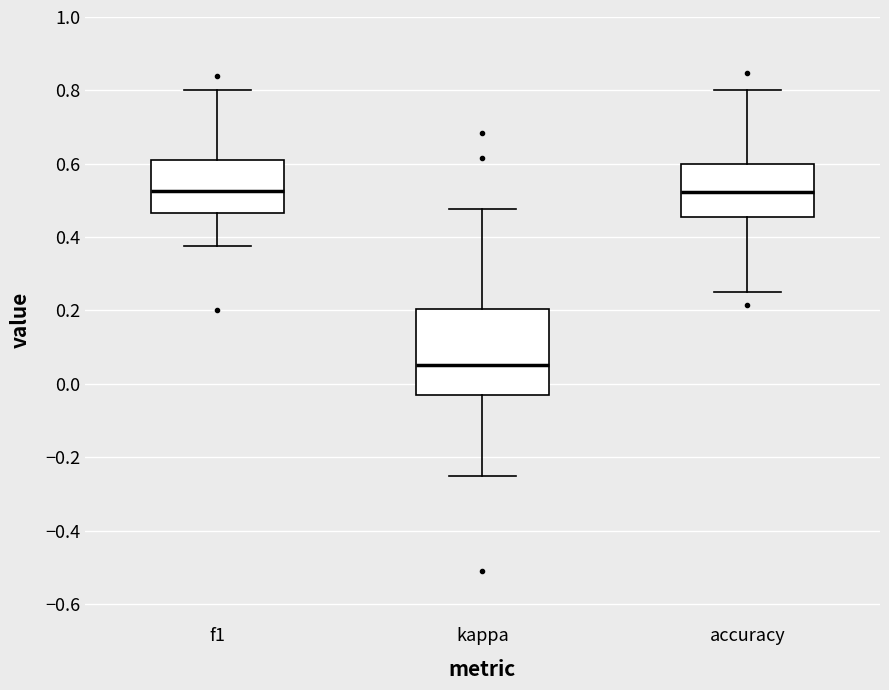

Reading left to right, read every box against the y-axis: the position of its median line, the range the box covers, and the ends of its whiskers. The values are not printed on the chart, so give them approximately, as read against the axis.

f1: median 0.52, box 0.46 to 0.62, whiskers 0.38 to 0.80
kappa: median 0.06, box -0.04 to 0.20, whiskers -0.24 to 0.48
accuracy: median 0.52, box 0.46 to 0.60, whiskers 0.26 to 0.80